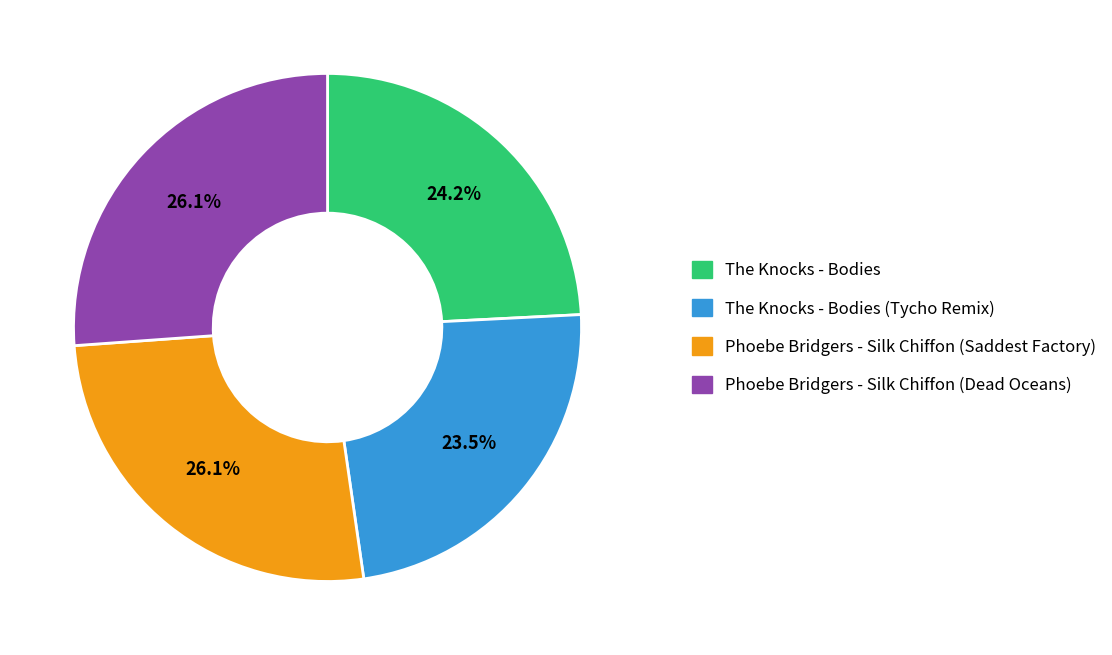

What portion of the pie excludes The Knocks - Bodies (Tycho Remix)?

76.5%